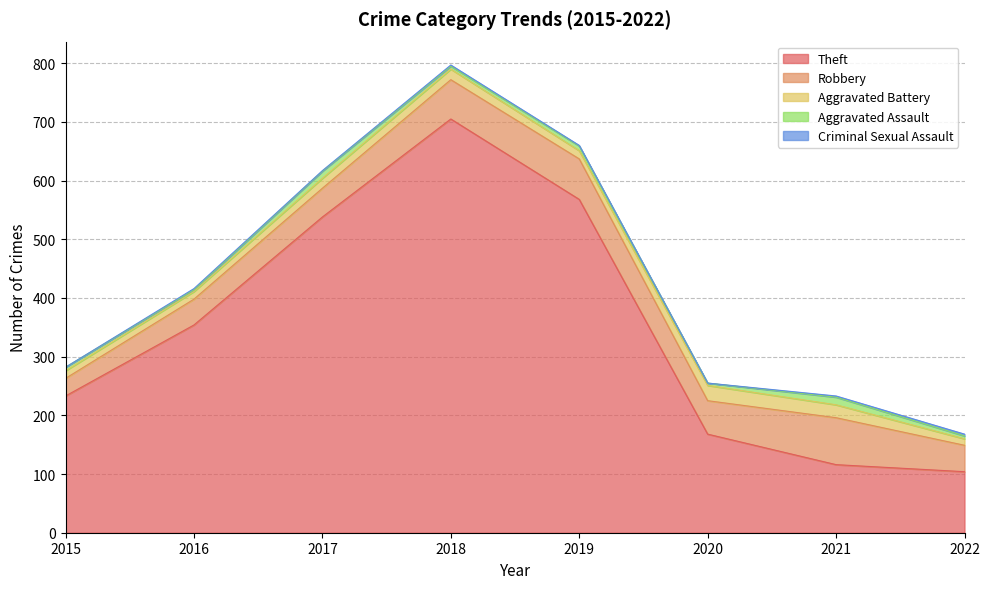

Where does the Robbery series first go above 57?

2018